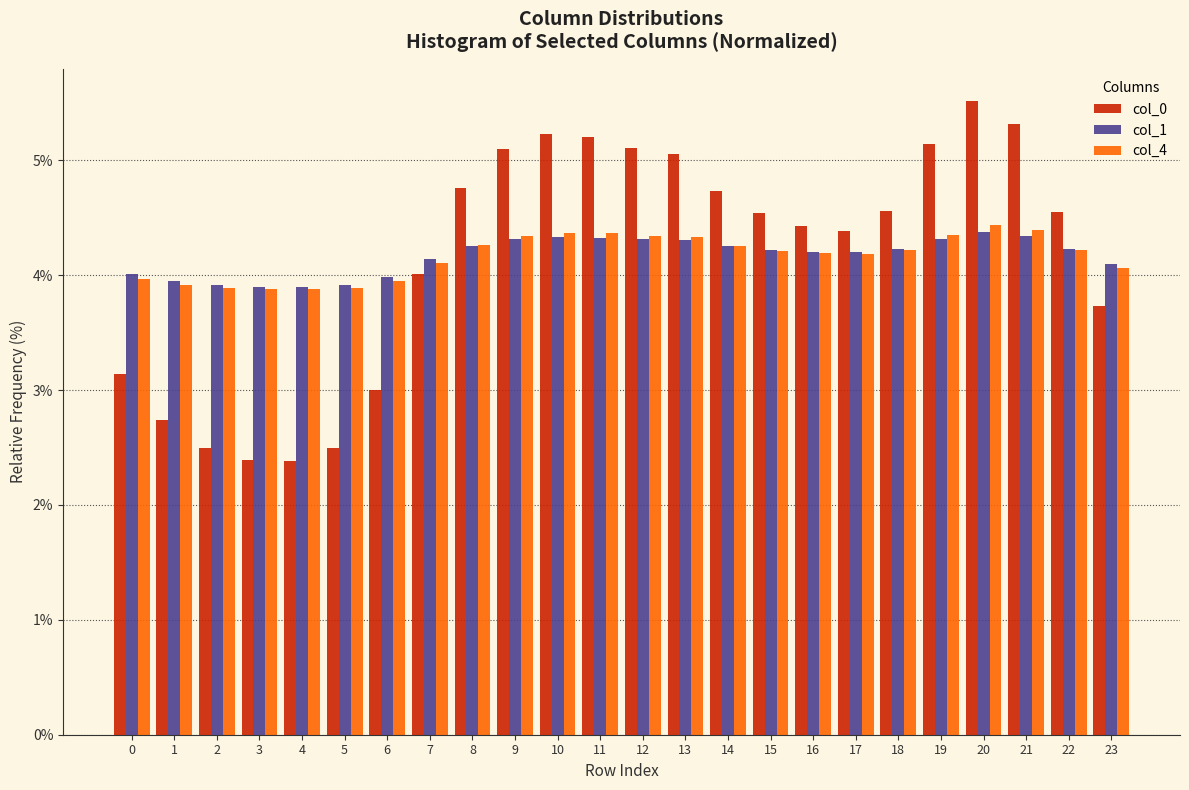

What is the difference between the highest and lowest values at 11?

0.9